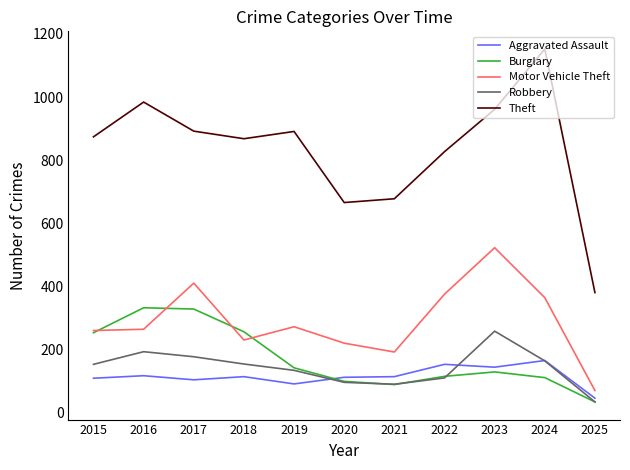

True or false: Theft and Aggravated Assault cross at least once.

False